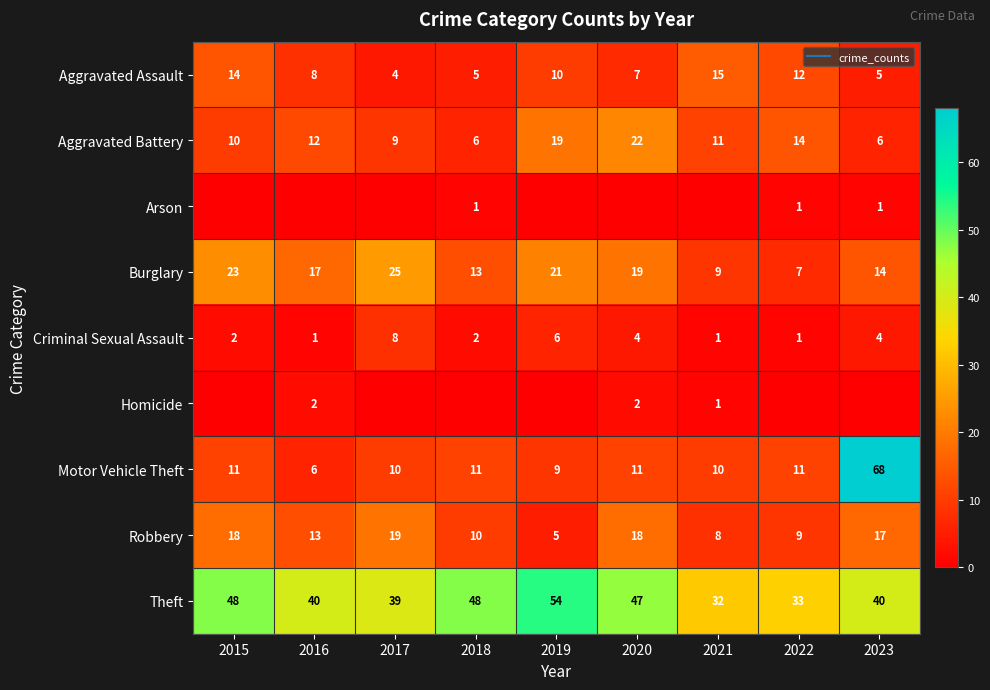

Between 2023 and 2018, which is larger?

2023